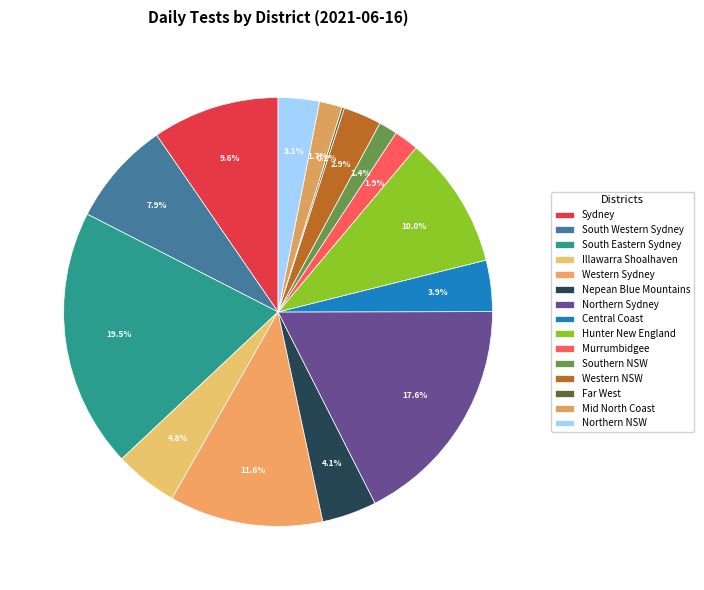

True or false: Southern NSW accounts for 11% of the total.

False